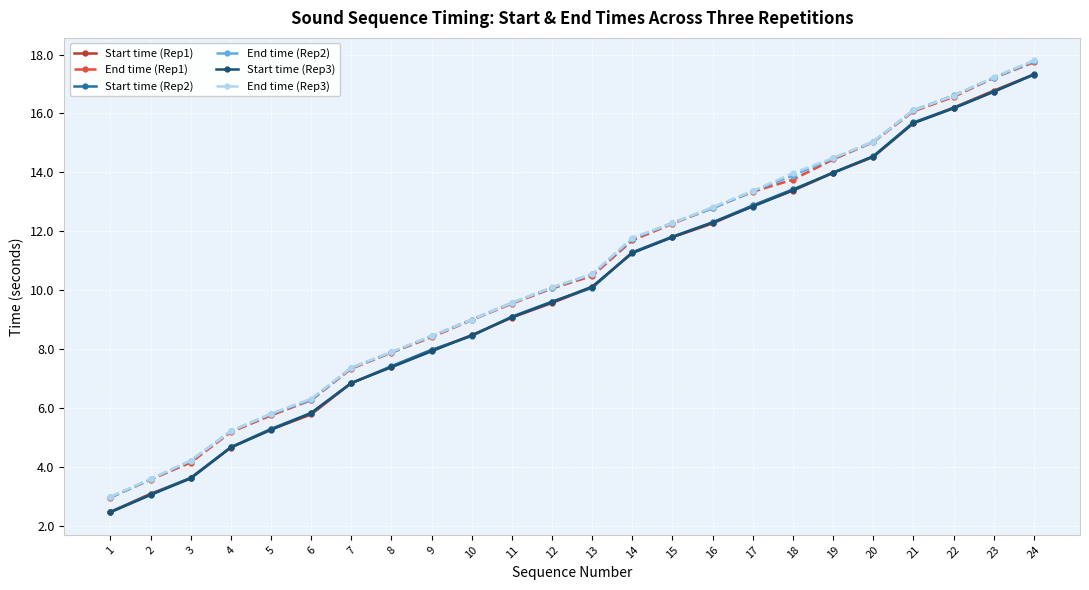

What is the lowest value of the End time (Rep1) series?

3.0